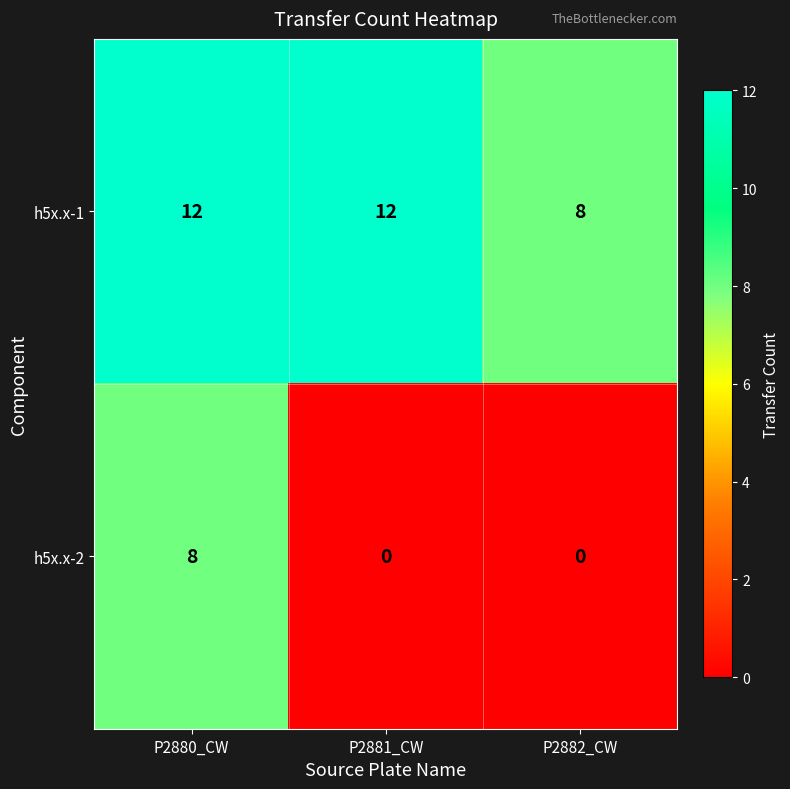

What is the sum of the h5x.x-1 values at P2880_CW and P2882_CW?

20